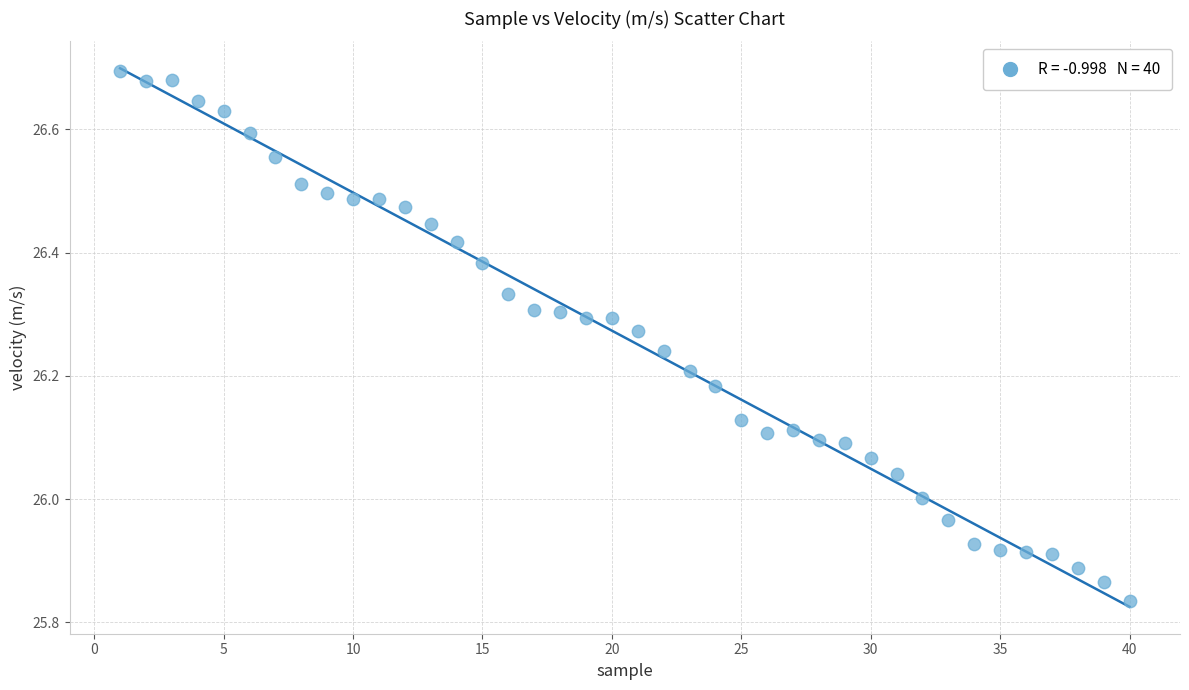

What is the range of Y values (max minus min)?

0.9